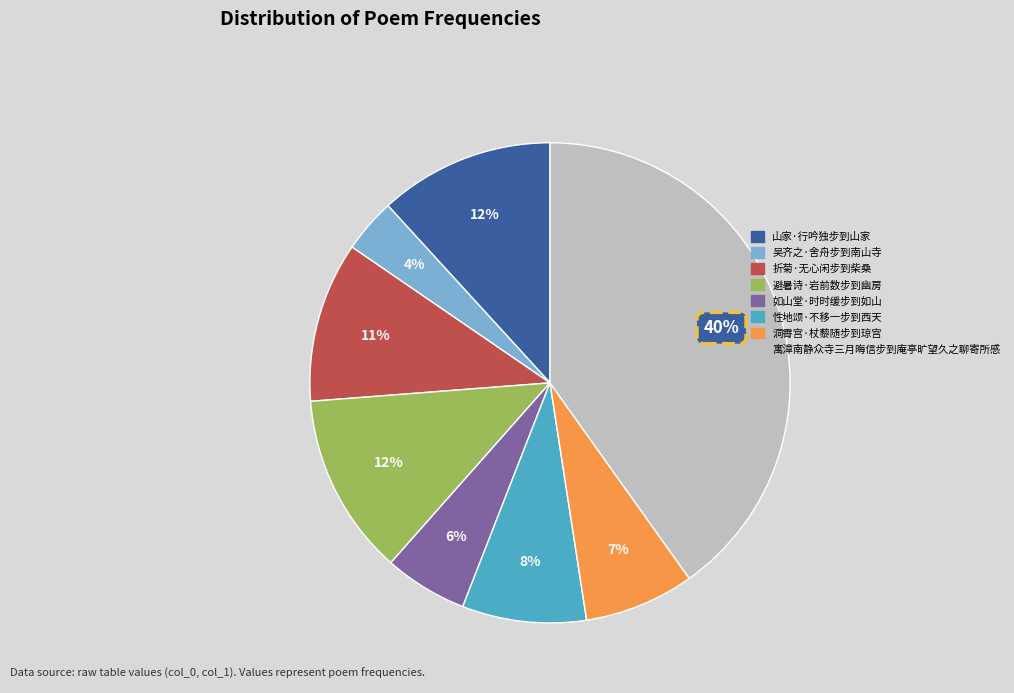

True or false: 寓漳南静众寺三月晦信步到庵亭旷望久之聊寄所感 accounts for 53% of the total.

False